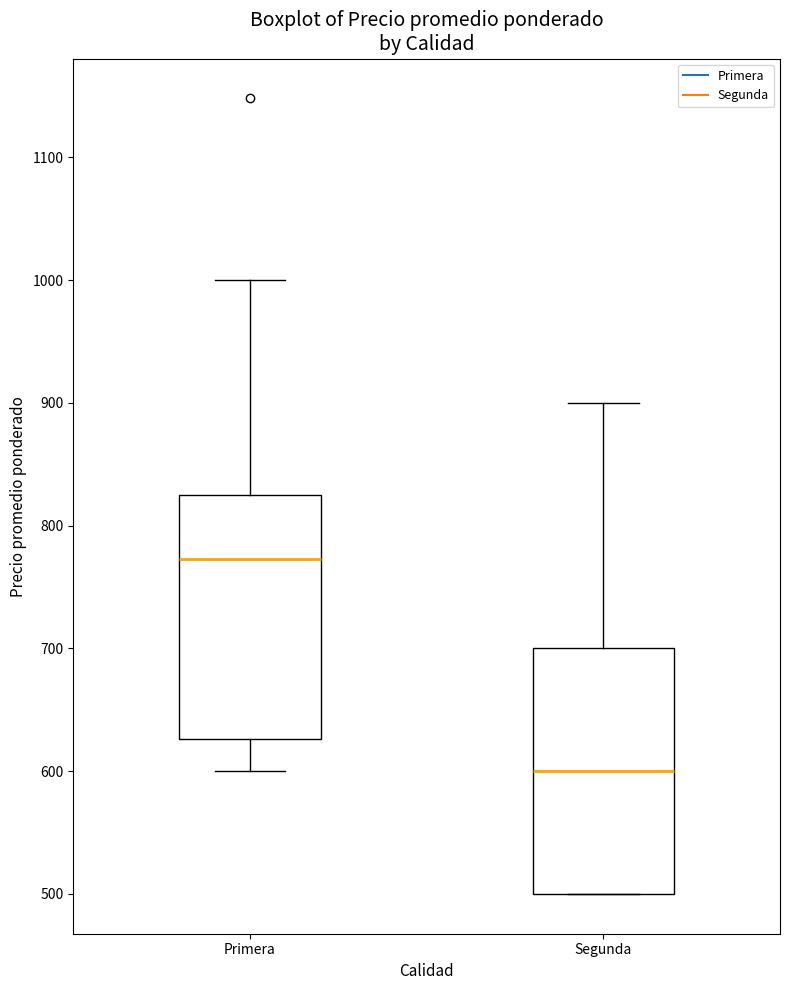

Reading left to right, transcribe this box plot: for each box, give where its median line is, the range the box spans, and where its two whiskers end, as read against the y-axis. The values are not printed on the chart, so give them approximately, as read against the axis.

Primera: median 770, box 630 to 830, whiskers 600 to 1000
Segunda: median 600, box 500 to 700, whiskers 500 to 900